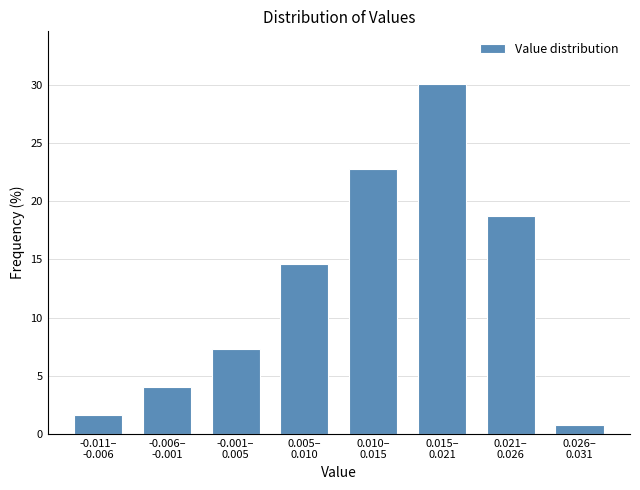

Reading left to right, list all the values displayed in this chart.

1.6	4.1	7.3	14.6	22.8	30.1	18.7	0.8